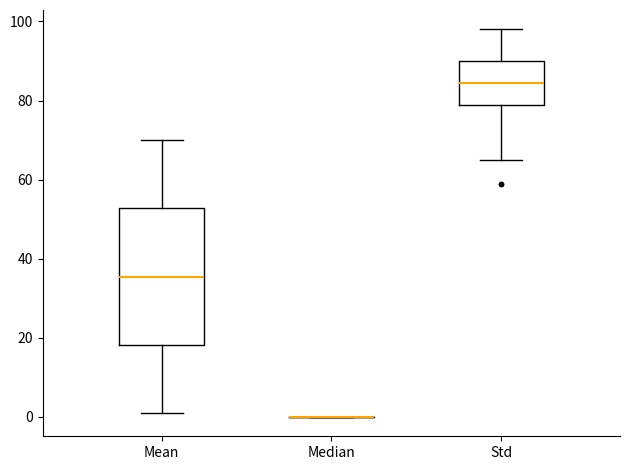

Reading left to right, transcribe this box plot: for each box, give where its median line is, the range the box spans, and where its two whiskers end, as read against the y-axis. The values are not printed on the chart, so give them approximately, as read against the axis.

Mean: median 36, box 18 to 52, whiskers 2 to 70
Median: box collapsed to a line at 0, whiskers 0 to 0
Std: median 84, box 80 to 90, whiskers 66 to 98